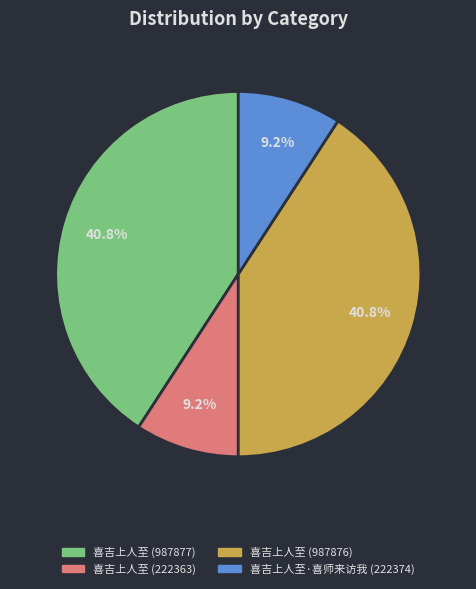

What is the ratio of the value at 喜吉上人至·喜师来访我 (222374) to the value at 喜吉上人至 (222363)?

1.0